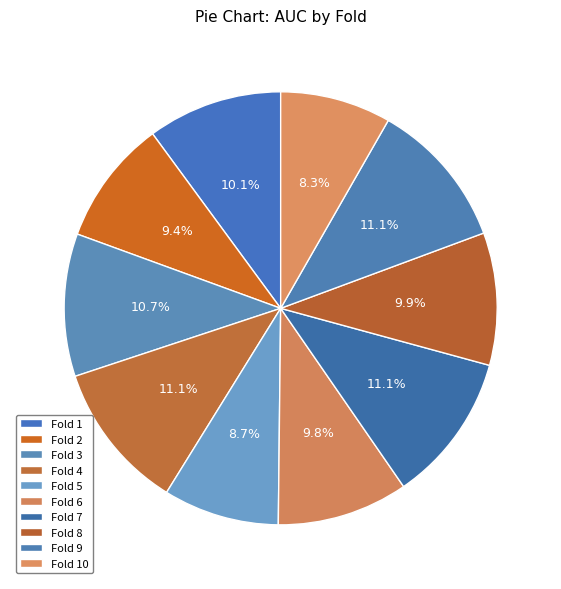

Is it true that Fold 5 is 9% of the pie?

True